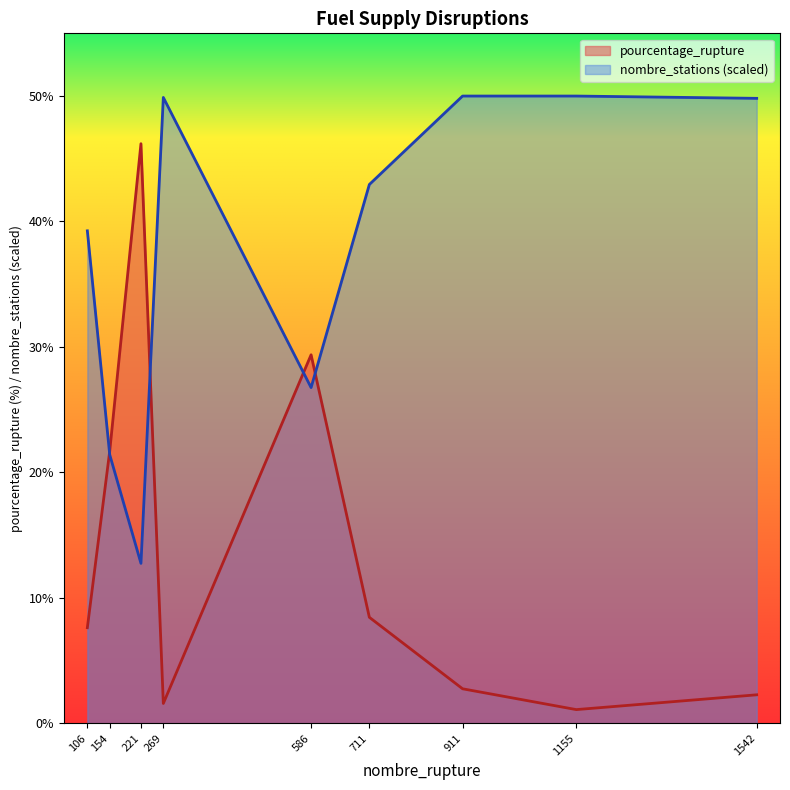

What is the sum of all pourcentage_rupture values?

121.0